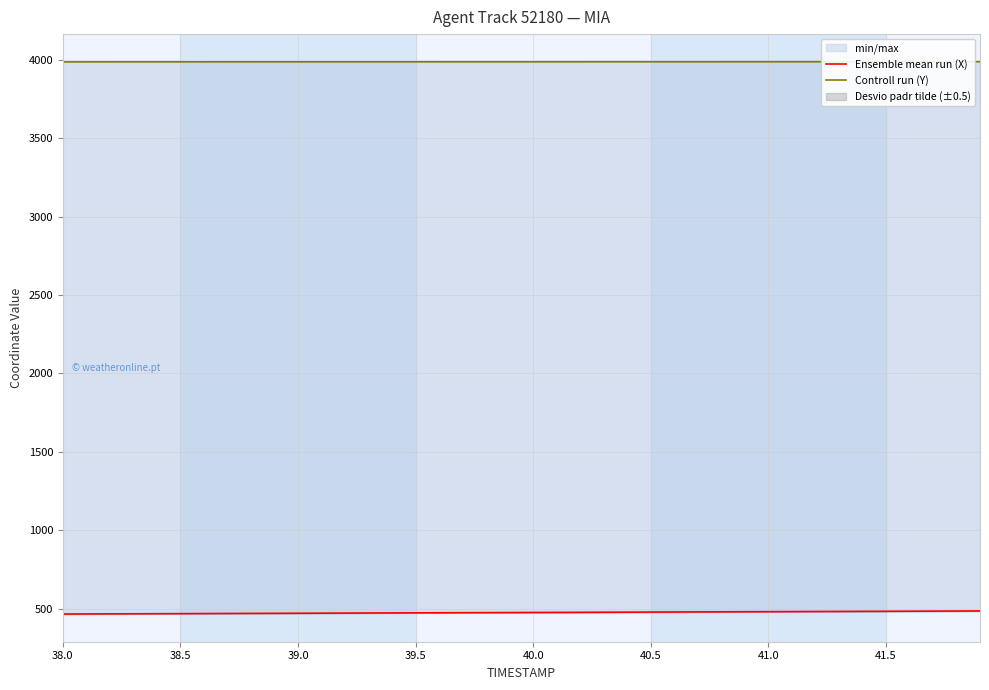

True or false: Controll run (Y) and Ensemble mean run (X) cross at least once.

False